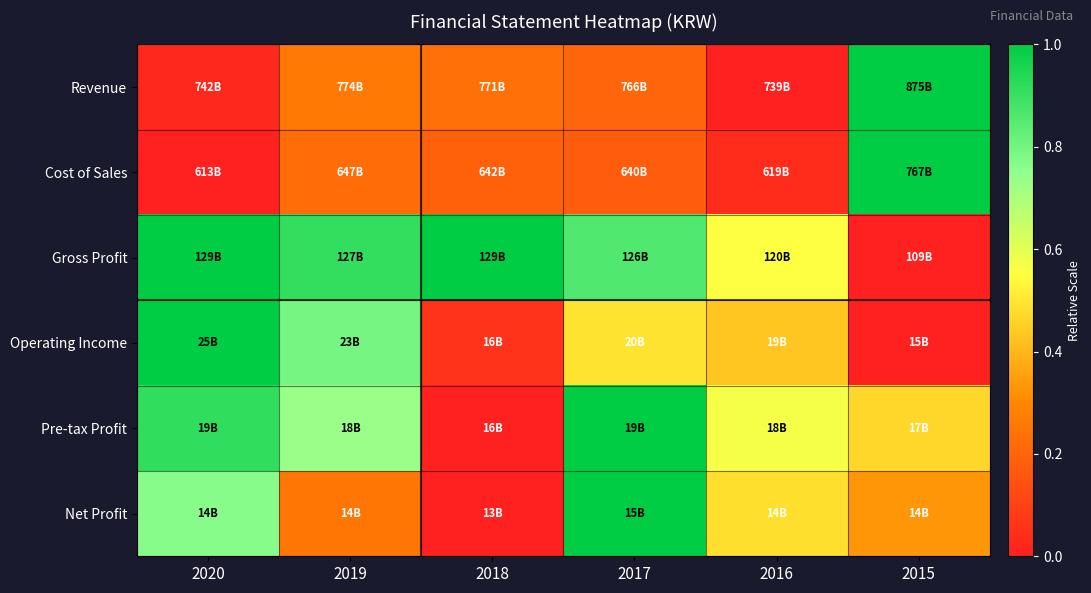

What is the total value across all series at 2018?

1.5